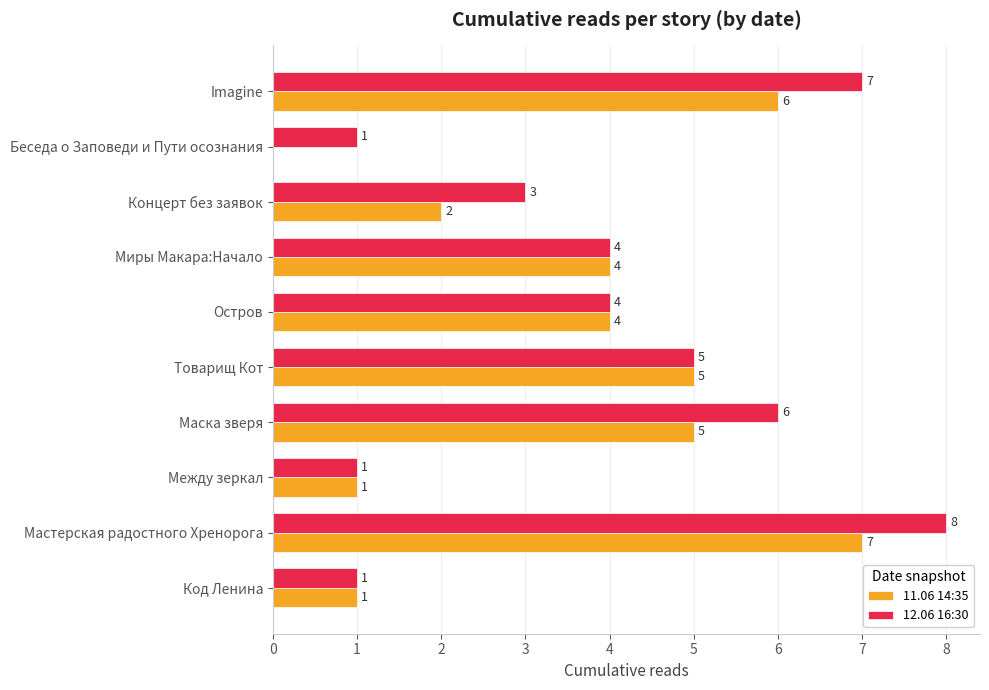

The value of 11.06 14:35 at Мастерская радостного Хренорога is 2. True or false?

False